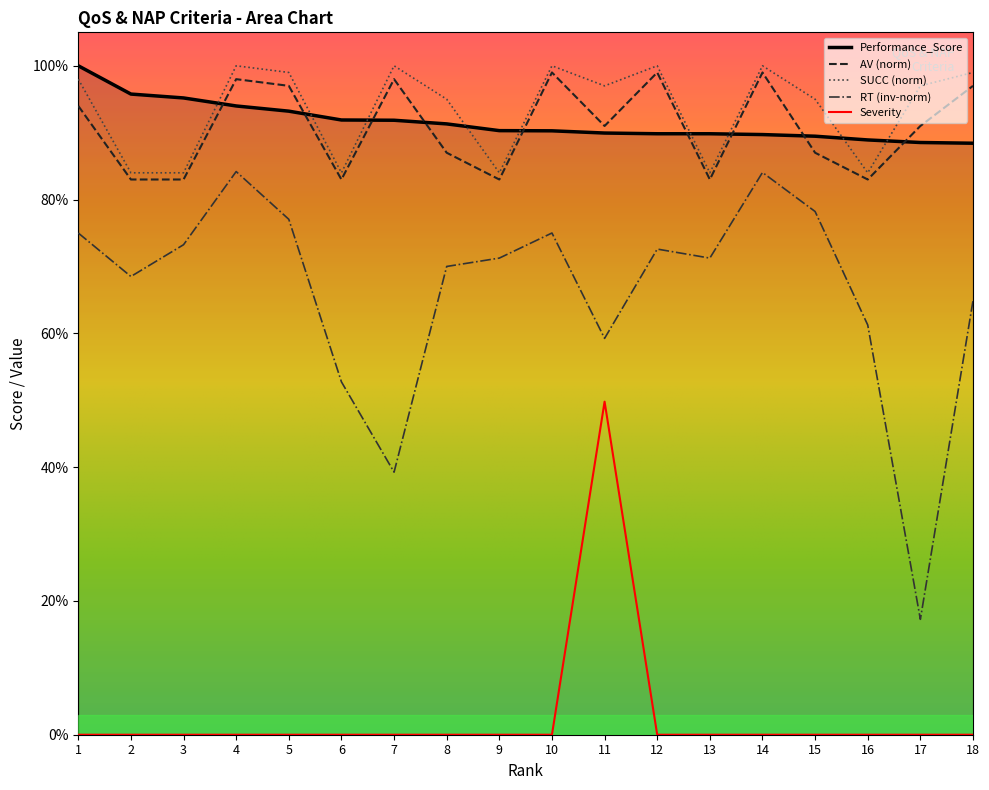

What are all the series names shown in the legend?

Performance_Score, AV (norm), SUCC (norm), RT (inv-norm), Severity